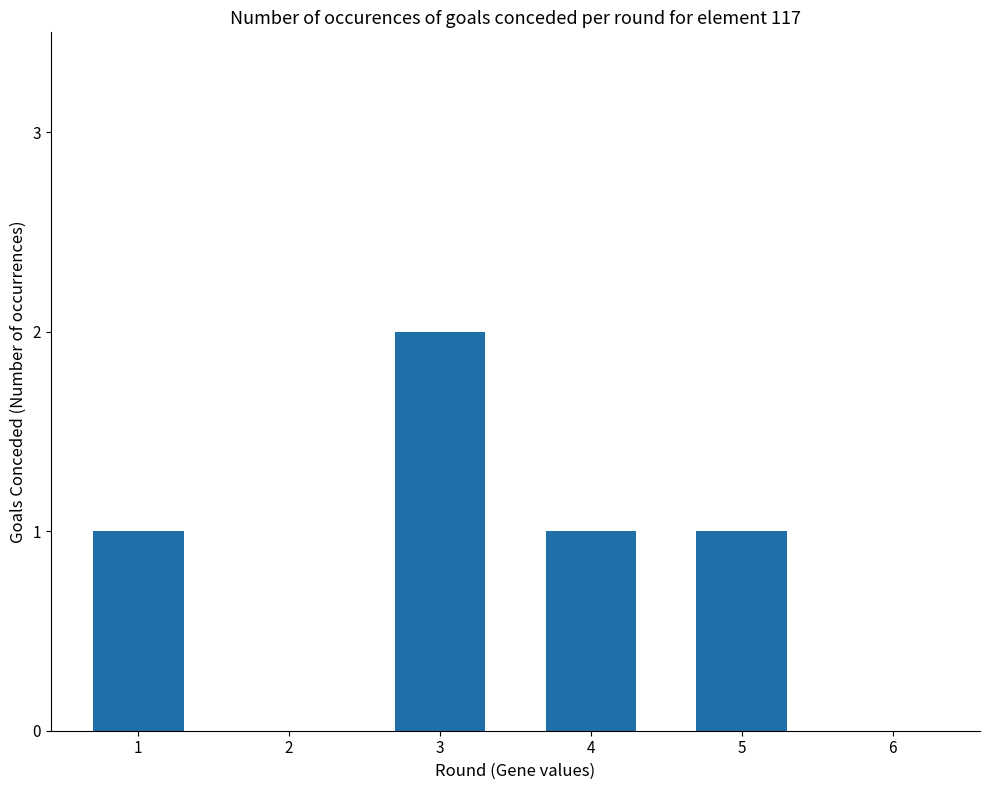

True or false: the data shows 2 at 5.

False